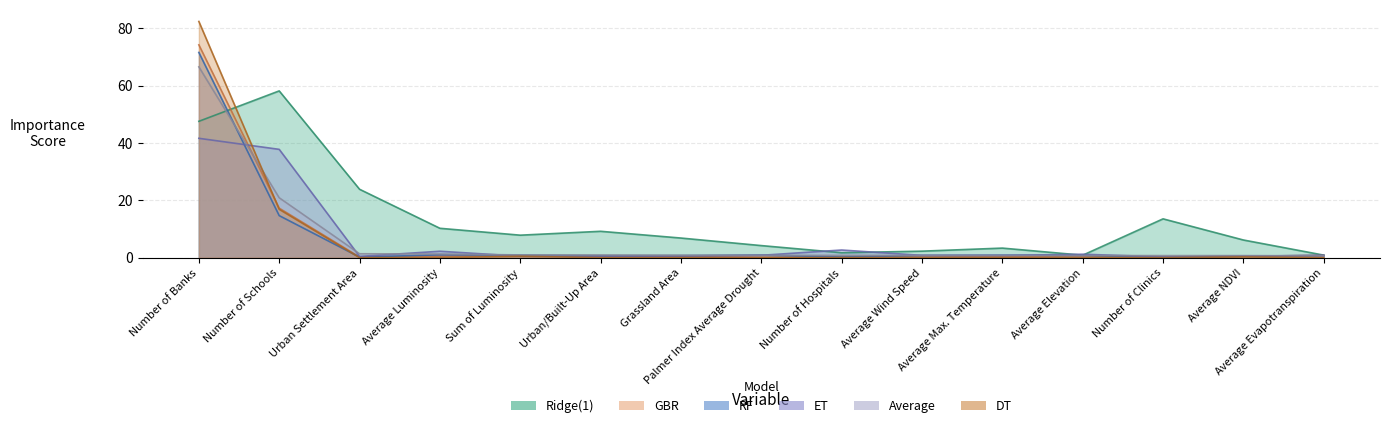

Rank the series by their maximum value, from lowest to highest.

ET, Ridge(1), Average, RF, GBR, DT